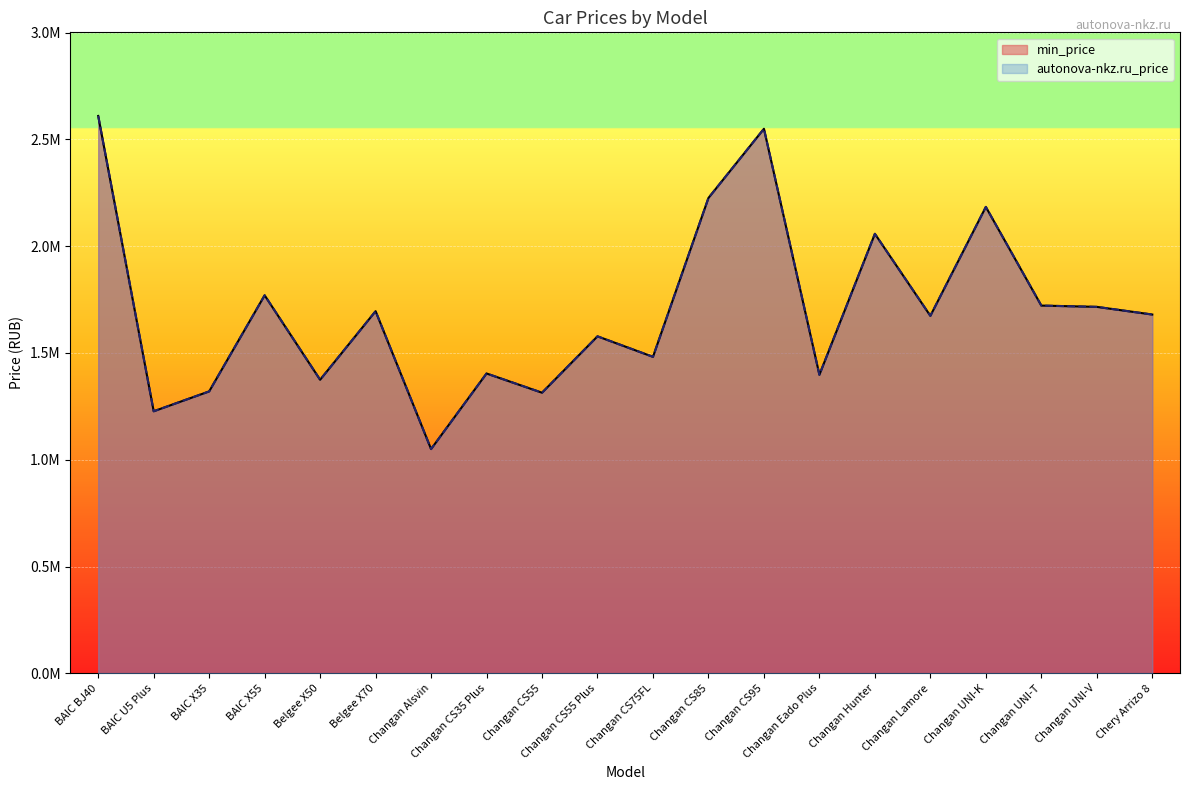

Which series changed the most between BAIC X55 and Changan CS85?

min_price